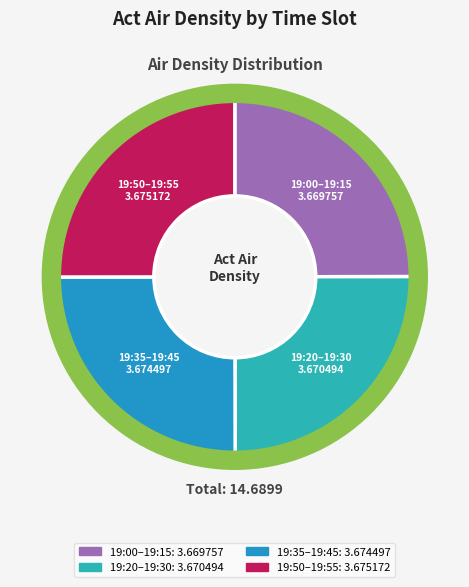

Count the number of slices in the pie.

4